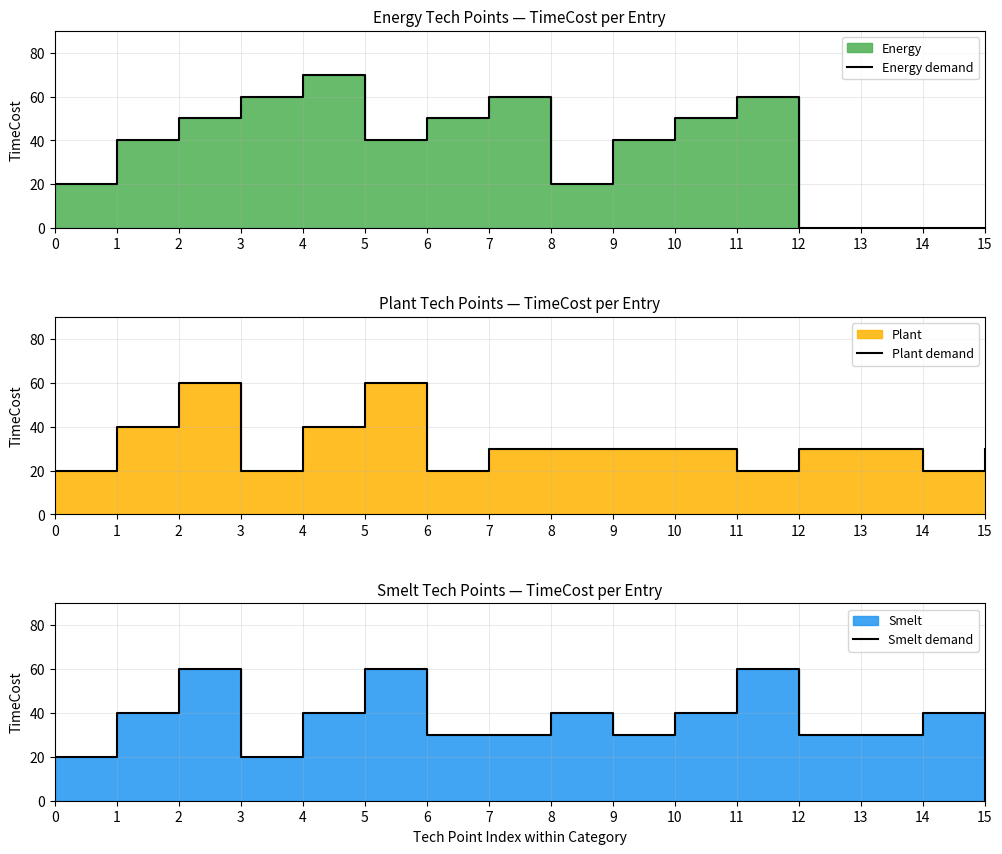

What is the highest value of the Energy demand series?

70